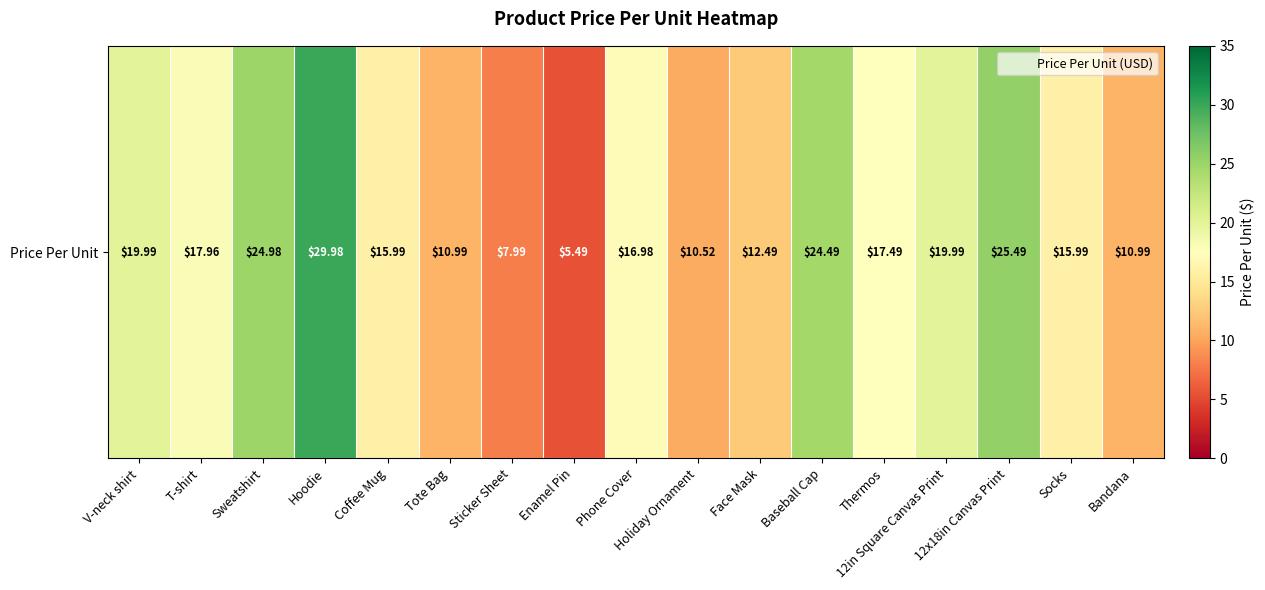

True or false: the data shows 27.5 at T-shirt.

False